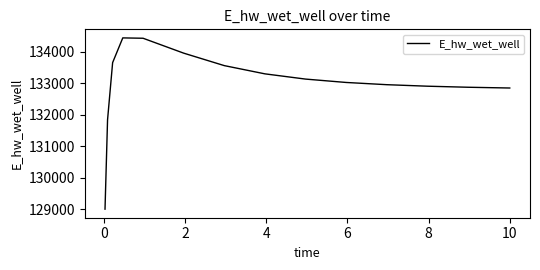

What is the smallest value displayed?

129000.2